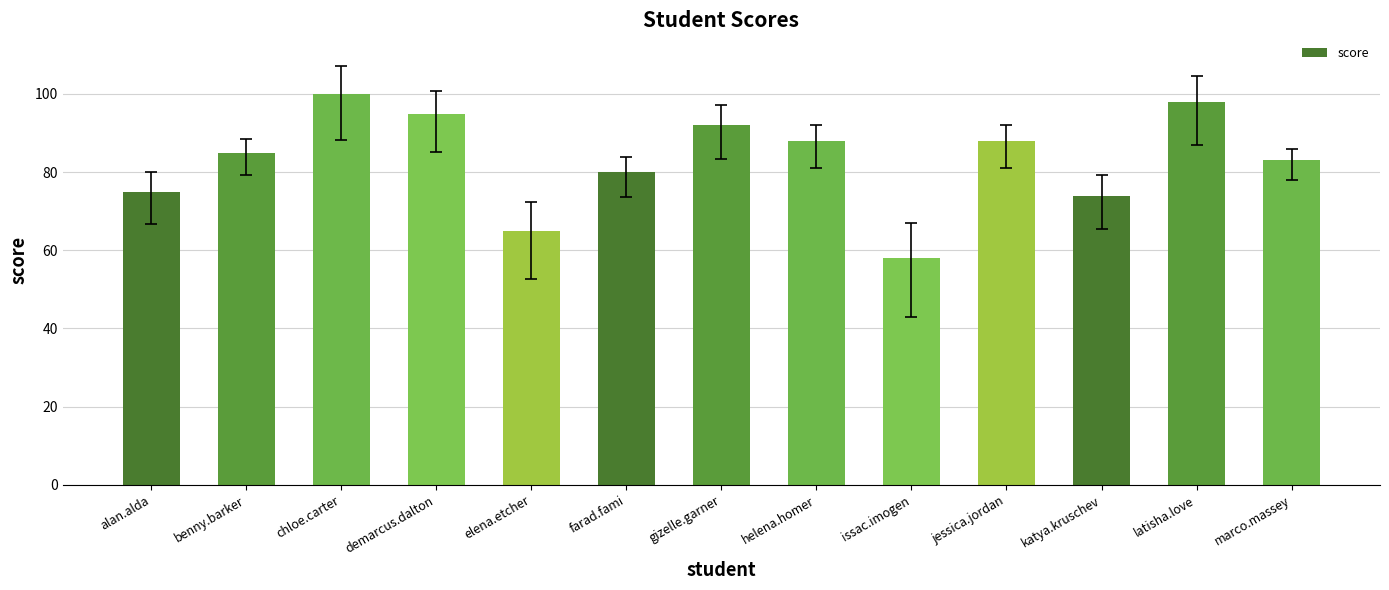

What is the average value?

83